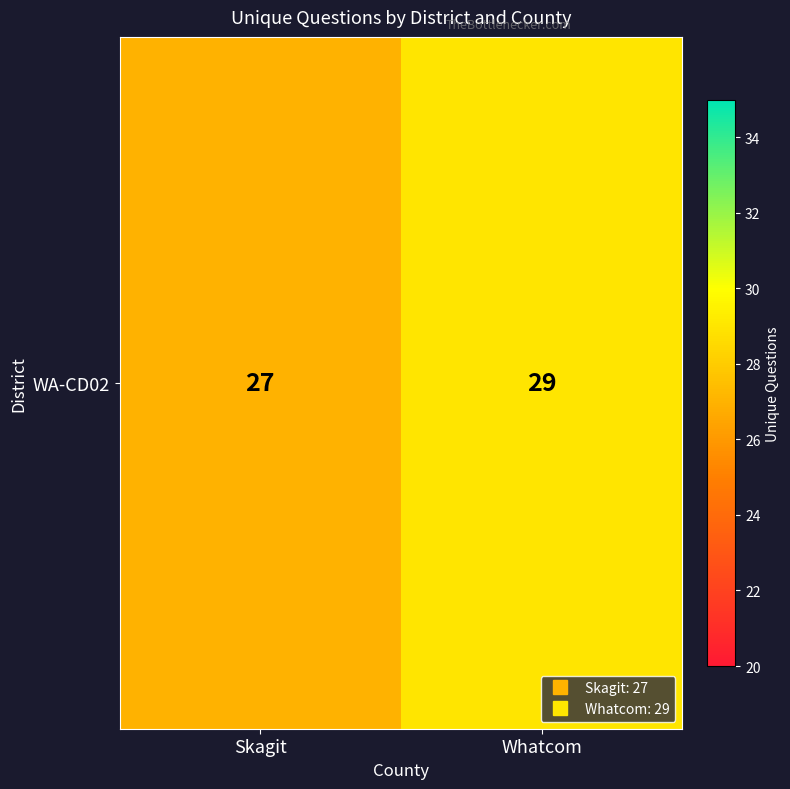

At which label is the value closest to 28?

Skagit